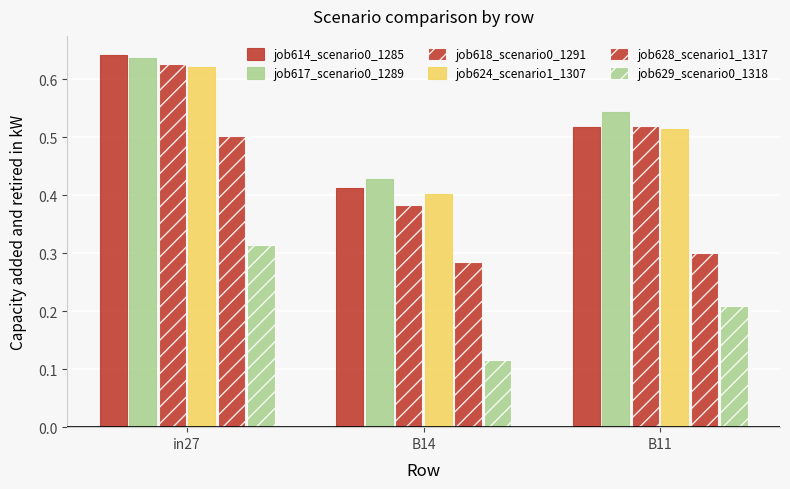

Reading right to left, list all the values displayed in this chart.

job614_scenario0_1285: B11=0.5	B14=0.4	in27=0.6
job617_scenario0_1289: B11=0.5	B14=0.4	in27=0.6
job618_scenario0_1291: B11=0.5	B14=0.4	in27=0.6
job624_scenario1_1307: B11=0.5	B14=0.4	in27=0.6
job628_scenario1_1317: B11=0.3	B14=0.3	in27=0.5
job629_scenario0_1318: B11=0.2	B14=0.1	in27=0.3